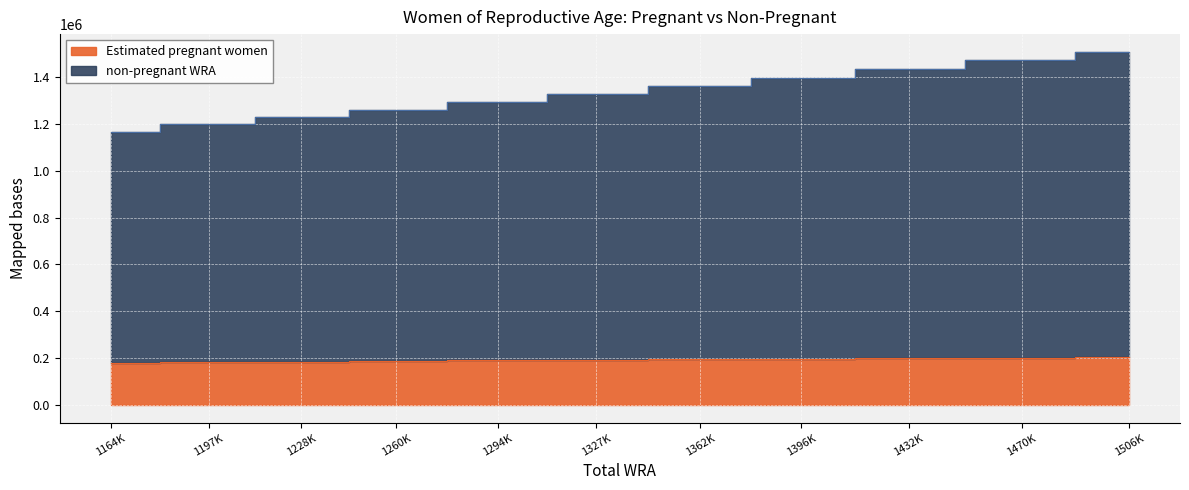

Rank the series by their average value, from lowest to highest.

Estimated pregnant women, non-pregnant WRA